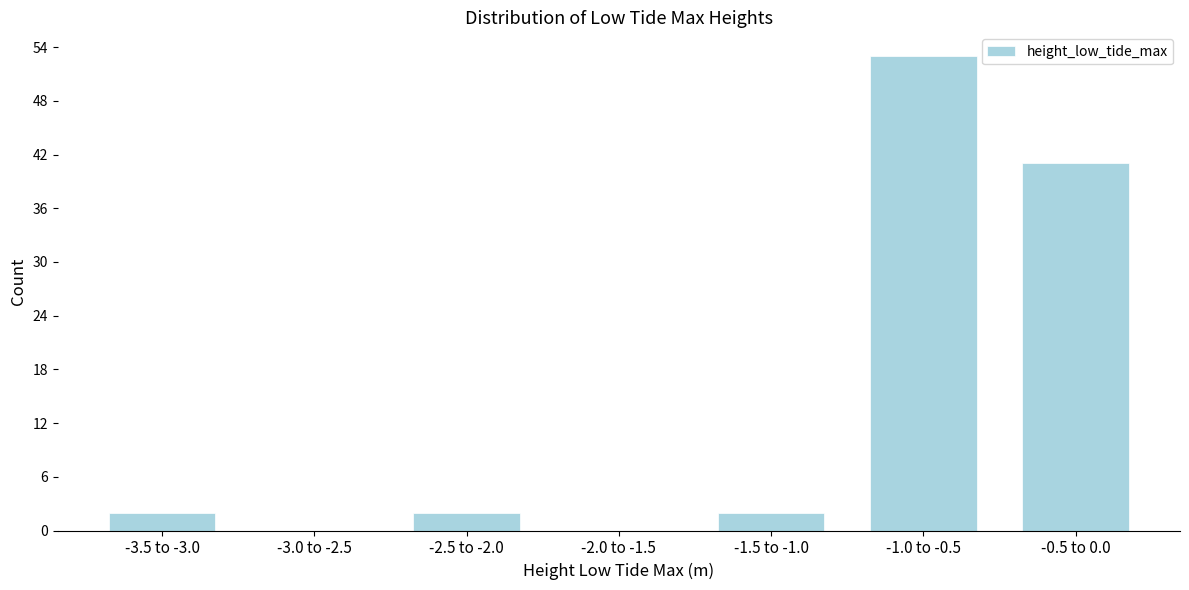

Reading left to right, what are all the values shown in this chart?

-3.5 to -3.0=2	-3.0 to -2.5=0	-2.5 to -2.0=2	-2.0 to -1.5=0	-1.5 to -1.0=2	-1.0 to -0.5=53	-0.5 to 0.0=41